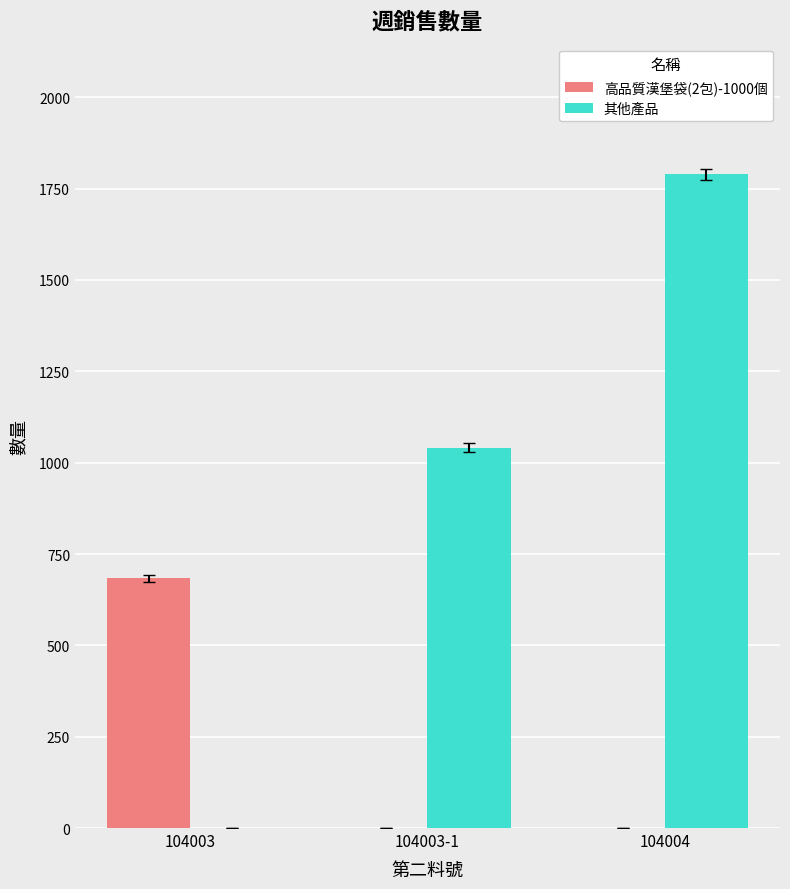

Are the bars grouped side by side (vs. stacked)?

Yes